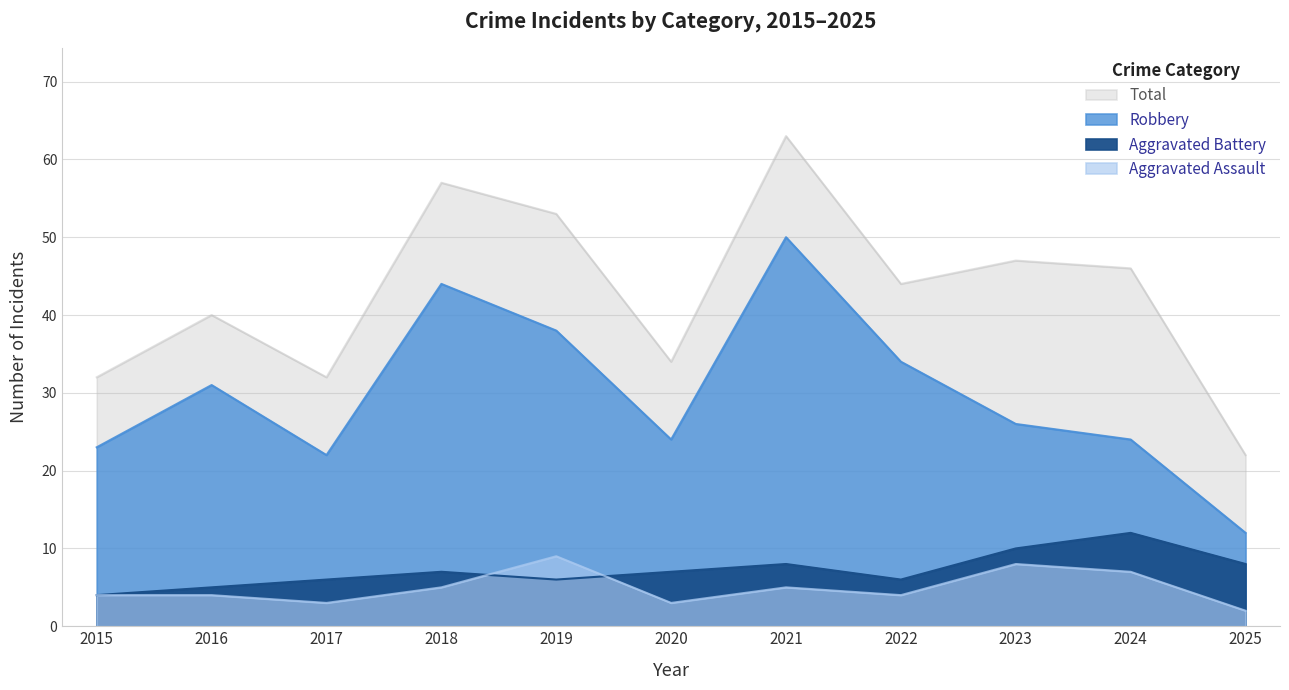

Read the Aggravated Assault value at 2015.

4